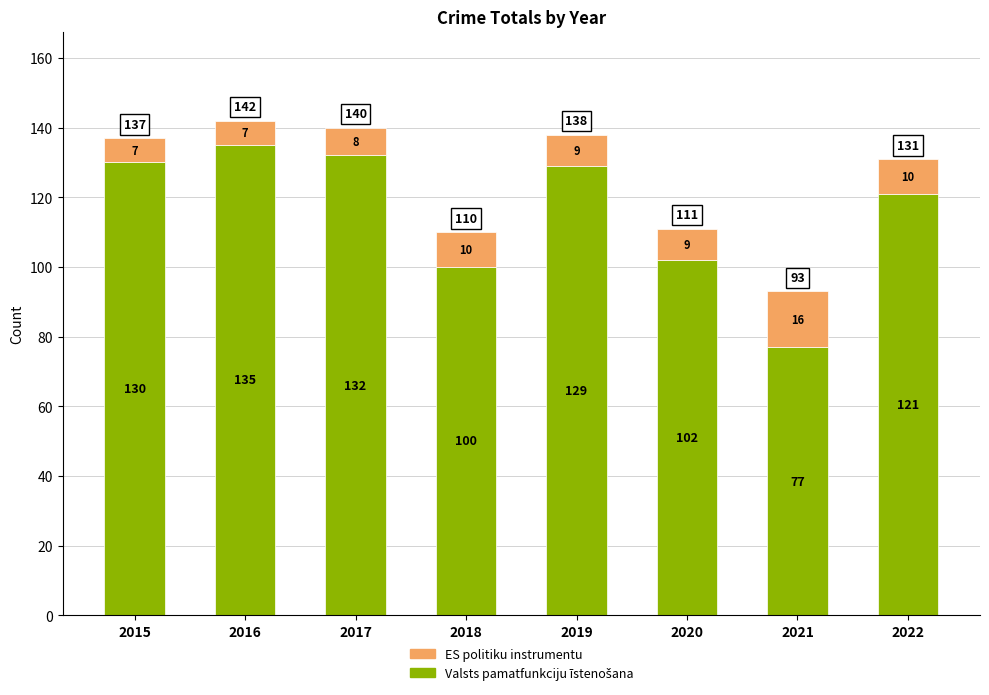

At which category is the sum across all series the highest?

2016